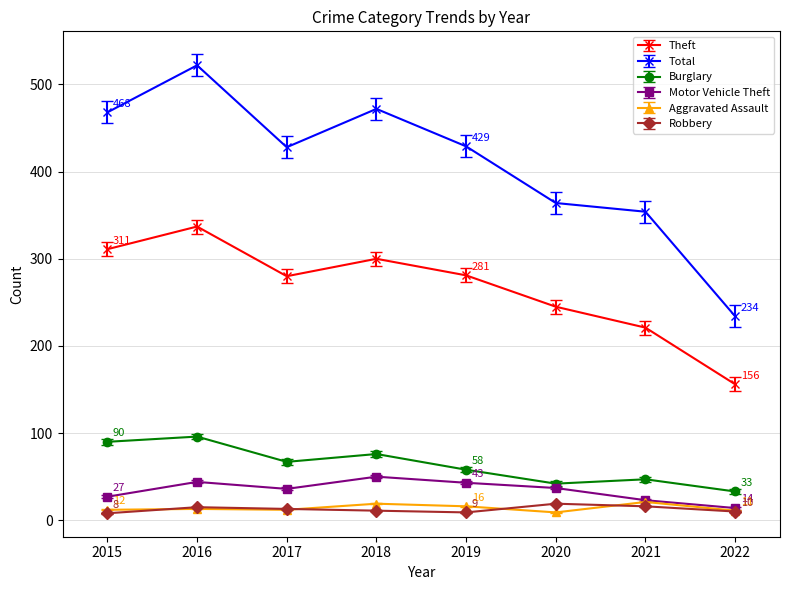

In Total, how many points are higher than both neighbors (excluding endpoints)?

2